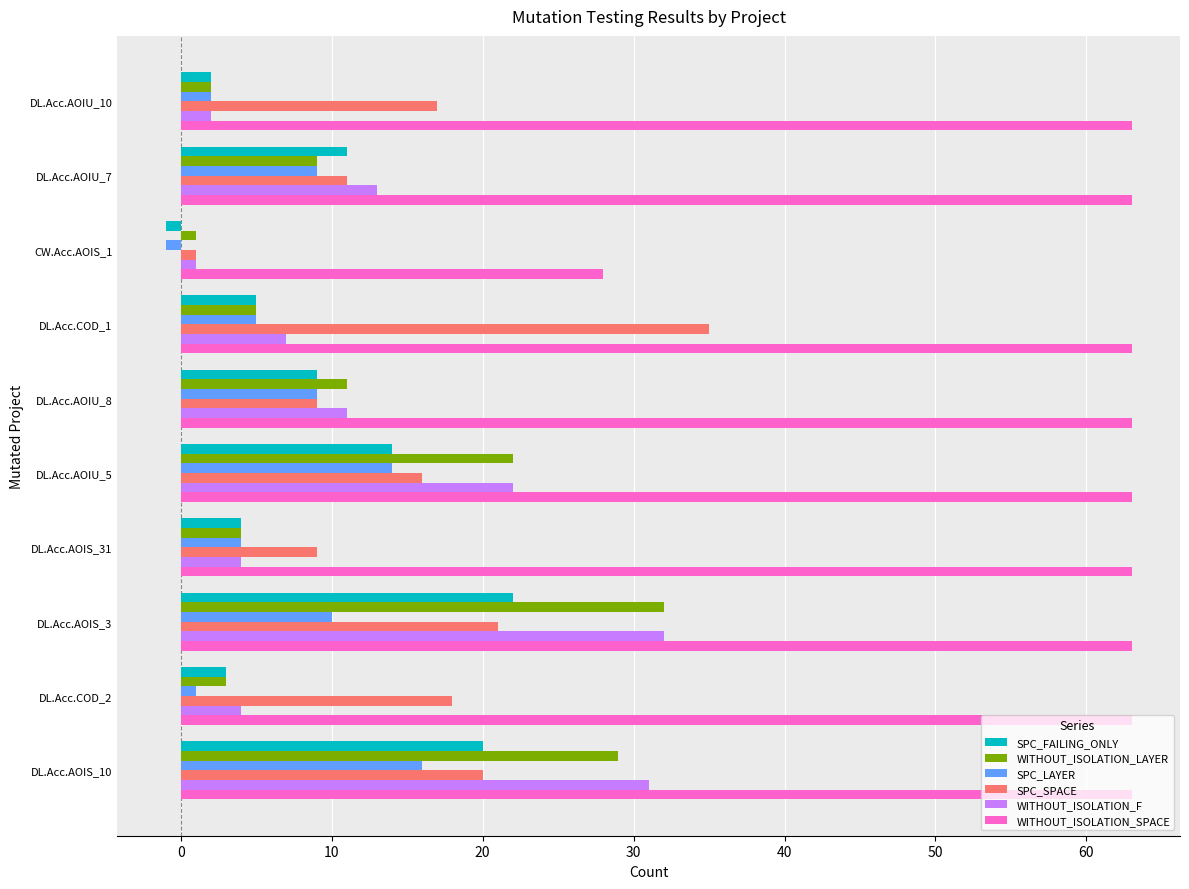

At which label does SPC_SPACE reach its peak?

DL.Acc.COD_1